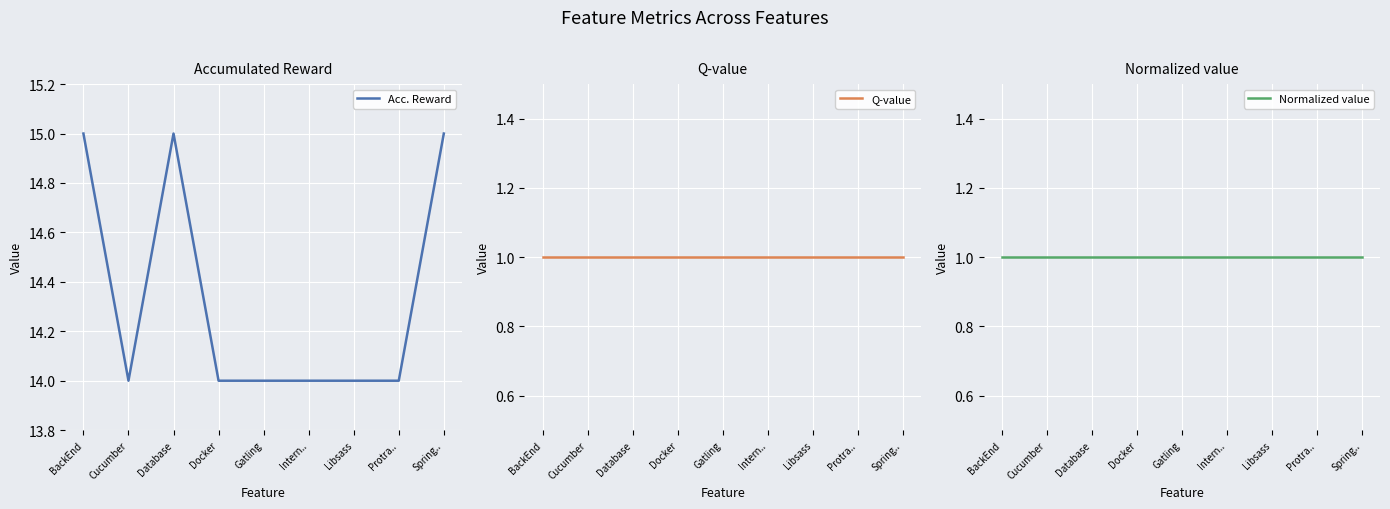

Is the value of Normalized value at Cucumber greater than the value of Q-value at Database?

No